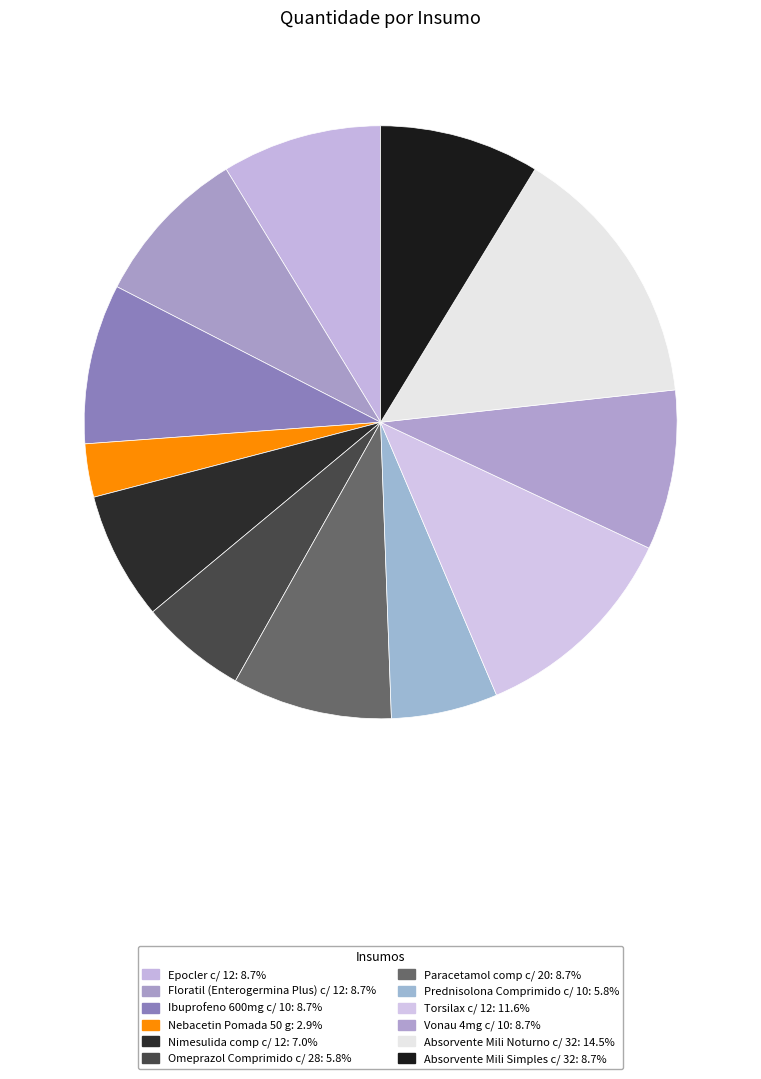

To the nearest percent, what percentage of the pie is Ibuprofeno 600mg c/ 10?

9%